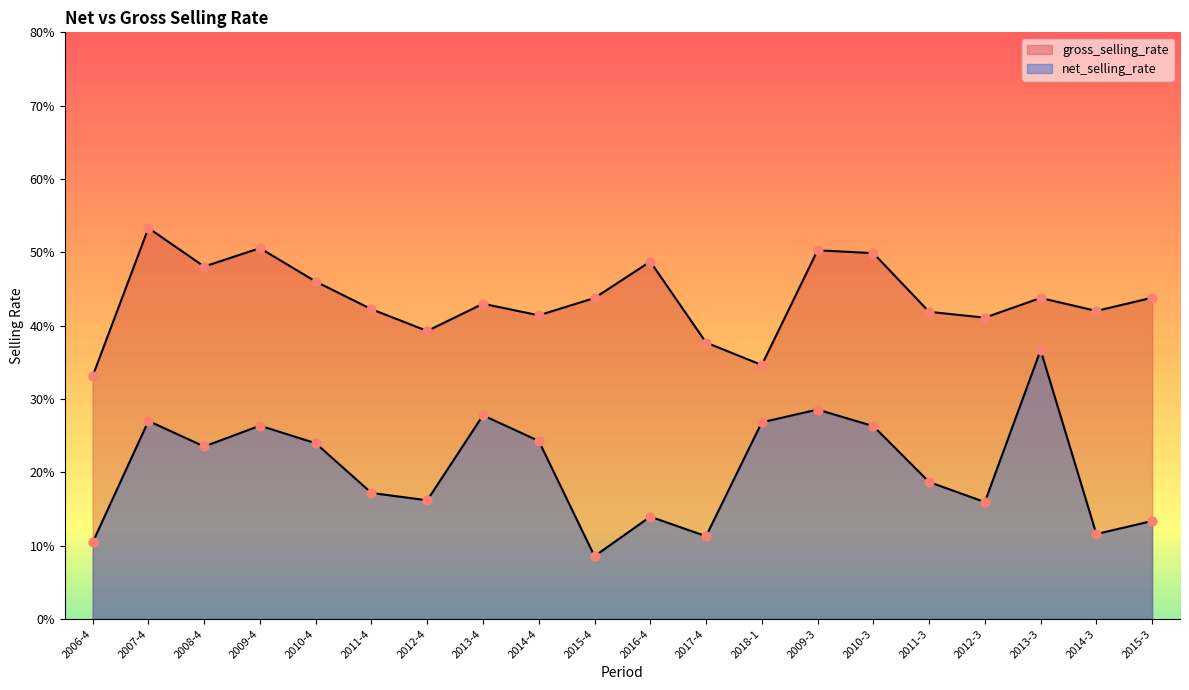

Which series reaches the minimum Y coordinate?

net_selling_rate